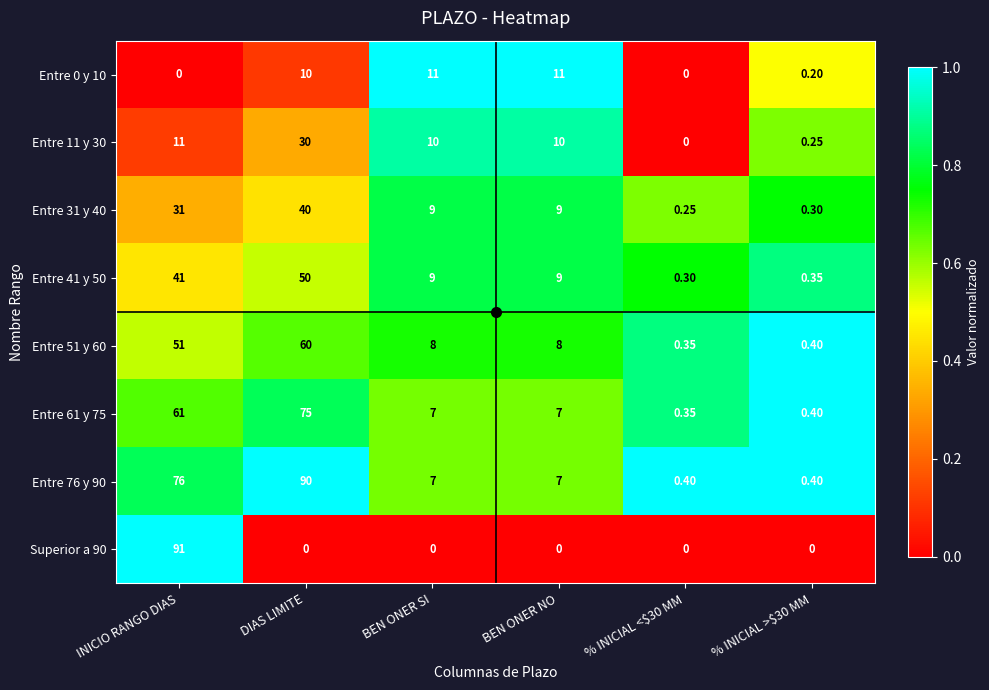

Count the number of categories in the chart.

6